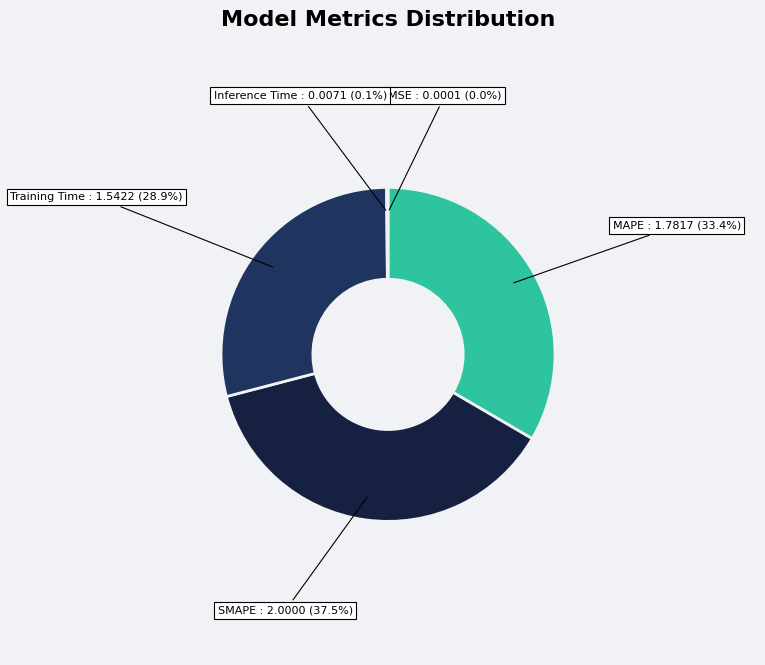

Is the sum of SMAPE and Training Time greater than half?

Yes